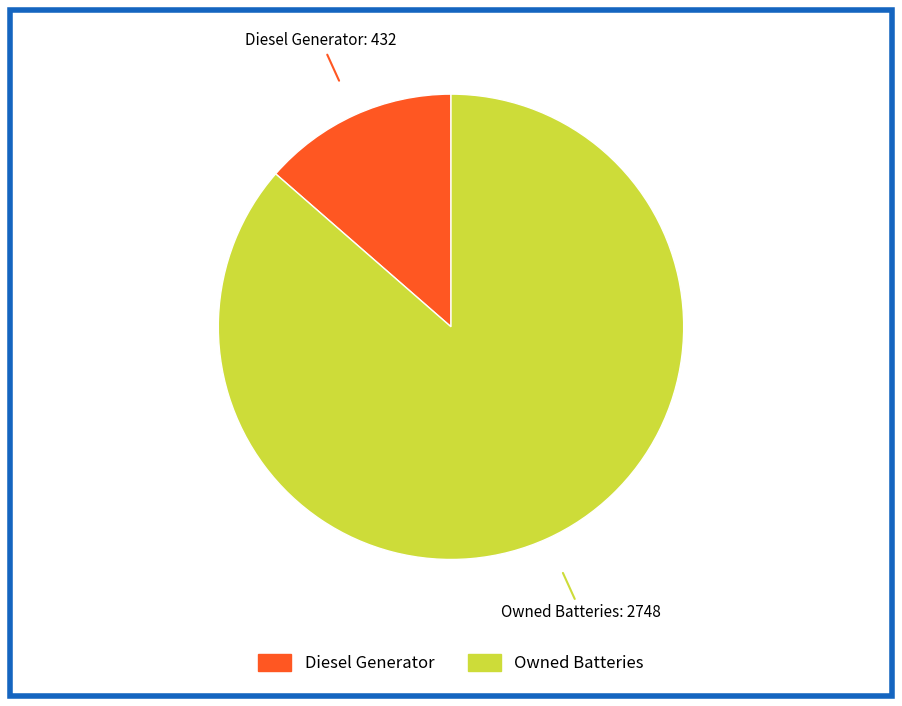

Count the number of slices in the pie.

2